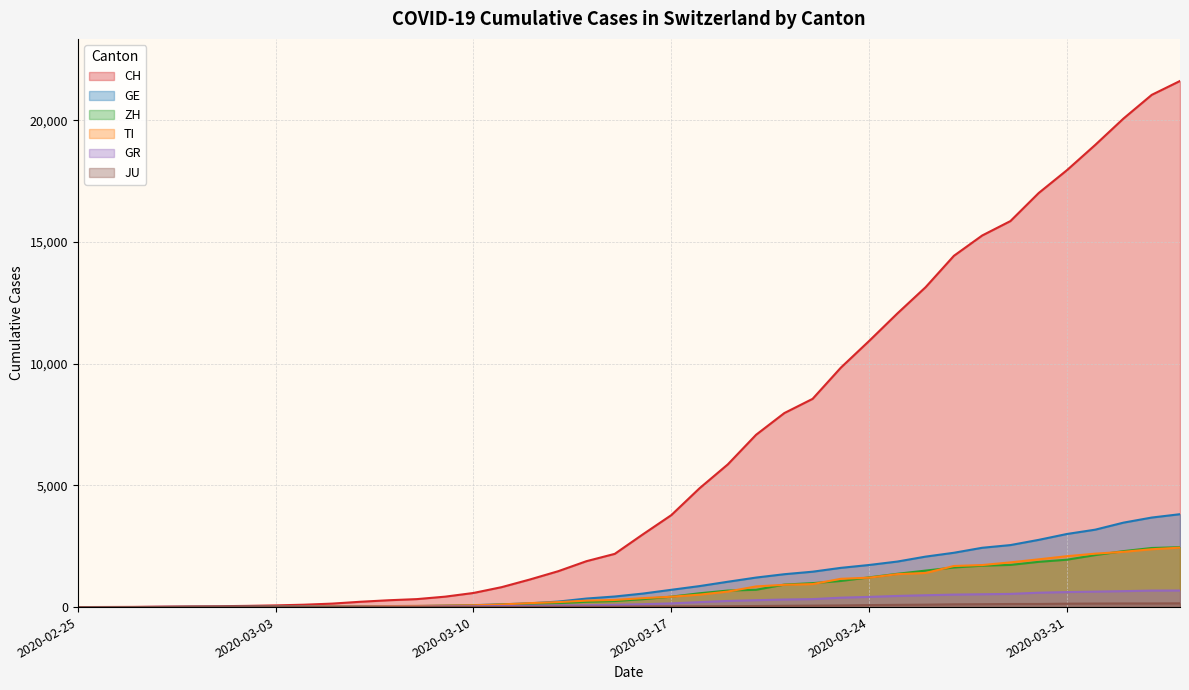

Reading left to right, extract all data points from this chart.

CH: 2020-02-25=0	2020-02-26=4	2020-02-27=8	2020-02-28=20	2020-02-29=30	2020-03-01=36	2020-03-02=50	2020-03-03=70	2020-03-04=98	2020-03-05=143	2020-03-06=219	2020-03-07=281	2020-03-08=328	2020-03-09=429	2020-03-10=580	2020-03-11=820	2020-03-12=1135	2020-03-13=1475	2020-03-14=1887	2020-03-15=2187	2020-03-16=2993	2020-03-17=3778	2020-03-18=4883	2020-03-19=5864	2020-03-20=7080	2020-03-21=7972	2020-03-22=8556	2020-03-23=9839	2020-03-24=10935	2020-03-25=12066	2020-03-26=13146	2020-03-27=14434	2020-03-28=15268	2020-03-29=15861	2020-03-30=17014	2020-03-31=17953	2020-04-01=18990	2020-04-02=20074	2020-04-03=21047	2020-04-04=21617
GE: 2020-02-25=0	2020-02-26=1	2020-02-27=1	2020-02-28=5	2020-02-29=9	2020-03-01=10	2020-03-02=11	2020-03-03=14	2020-03-04=16	2020-03-05=20	2020-03-06=30	2020-03-07=43	2020-03-08=45	2020-03-09=60	2020-03-10=80	2020-03-11=114	2020-03-12=155	2020-03-13=227	2020-03-14=351	2020-03-15=435	2020-03-16=556	2020-03-17=710	2020-03-18=863	2020-03-19=1041	2020-03-20=1213	2020-03-21=1351	2020-03-22=1454	2020-03-23=1612	2020-03-24=1730	2020-03-25=1871	2020-03-26=2074	2020-03-27=2232	2020-03-28=2437	2020-03-29=2548	2020-03-30=2762	2020-03-31=3004	2020-04-01=3181	2020-04-02=3470	2020-04-03=3679	2020-04-04=3817
ZH: 2020-02-25=0	2020-02-26=0	2020-02-27=2	2020-02-28=2	2020-02-29=6	2020-03-01=7	2020-03-02=10	2020-03-03=13	2020-03-04=15	2020-03-05=23	2020-03-06=29	2020-03-07=34	2020-03-08=40	2020-03-09=49	2020-03-10=62	2020-03-11=101	2020-03-12=140	2020-03-13=163	2020-03-14=218	2020-03-15=250	2020-03-16=326	2020-03-17=429	2020-03-18=568	2020-03-19=679	2020-03-20=711	2020-03-21=925	2020-03-22=984	2020-03-23=1073	2020-03-24=1221	2020-03-25=1368	2020-03-26=1500	2020-03-27=1627	2020-03-28=1701	2020-03-29=1733	2020-03-30=1859	2020-03-31=1947	2020-04-01=2136	2020-04-02=2300	2020-04-03=2428	2020-04-04=2461
TI: 2020-02-25=0	2020-02-26=1	2020-02-27=1	2020-02-28=1	2020-02-29=2	2020-03-01=2	2020-03-02=4	2020-03-03=8	2020-03-04=13	2020-03-05=25	2020-03-06=28	2020-03-07=41	2020-03-08=49	2020-03-09=61	2020-03-10=75	2020-03-11=108	2020-03-12=163	2020-03-13=206	2020-03-14=265	2020-03-15=293	2020-03-16=368	2020-03-17=426	2020-03-18=511	2020-03-19=638	2020-03-20=849	2020-03-21=916	2020-03-22=945	2020-03-23=1162	2020-03-24=1209	2020-03-25=1354	2020-03-26=1401	2020-03-27=1688	2020-03-28=1727	2020-03-29=1837	2020-03-30=1962	2020-03-31=2091	2020-04-01=2195	2020-04-02=2271	2020-04-03=2377	2020-04-04=2442
GR: 2020-02-25=0	2020-02-26=2	2020-02-27=2	2020-02-28=6	2020-02-29=6	2020-03-01=6	2020-03-02=9	2020-03-03=10	2020-03-04=13	2020-03-05=15	2020-03-06=16	2020-03-07=18	2020-03-08=19	2020-03-09=28	2020-03-10=32	2020-03-11=44	2020-03-12=53	2020-03-13=65	2020-03-14=73	2020-03-15=93	2020-03-16=118	2020-03-17=152	2020-03-18=204	2020-03-19=252	2020-03-20=283	2020-03-21=311	2020-03-22=327	2020-03-23=386	2020-03-24=419	2020-03-25=458	2020-03-26=487	2020-03-27=513	2020-03-28=527	2020-03-29=542	2020-03-30=591	2020-03-31=617	2020-04-01=635	2020-04-02=655	2020-04-03=678	2020-04-04=680
JU: 2020-02-25=0	2020-02-26=0	2020-02-27=1	2020-02-28=1	2020-02-29=1	2020-03-01=1	2020-03-02=1	2020-03-03=2	2020-03-04=2	2020-03-05=4	2020-03-06=4	2020-03-07=5	2020-03-08=5	2020-03-09=7	2020-03-10=7	2020-03-11=7	2020-03-12=12	2020-03-13=17	2020-03-14=18	2020-03-15=19	2020-03-16=25	2020-03-17=29	2020-03-18=32	2020-03-19=36	2020-03-20=44	2020-03-21=54	2020-03-22=61	2020-03-23=69	2020-03-24=82	2020-03-25=92	2020-03-26=100	2020-03-27=114	2020-03-28=119	2020-03-29=127	2020-03-30=128	2020-03-31=140	2020-04-01=145	2020-04-02=149	2020-04-03=149	2020-04-04=154